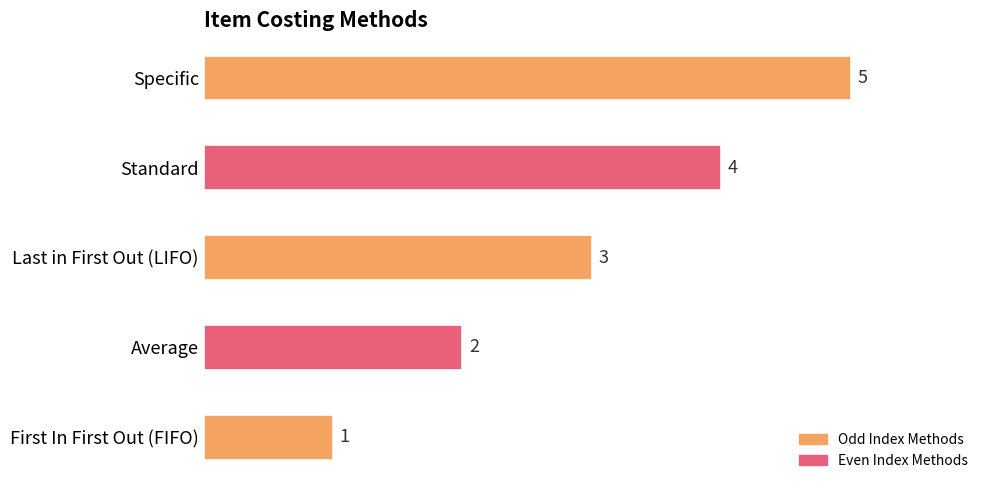

Is it true that the value at Standard is 4?

True